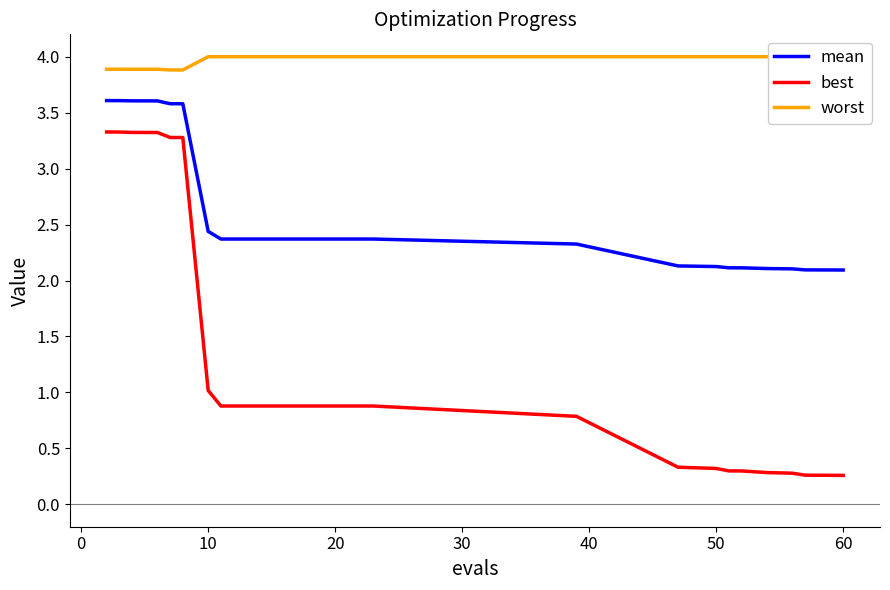

Is this an area chart (filled region under the line)?

No